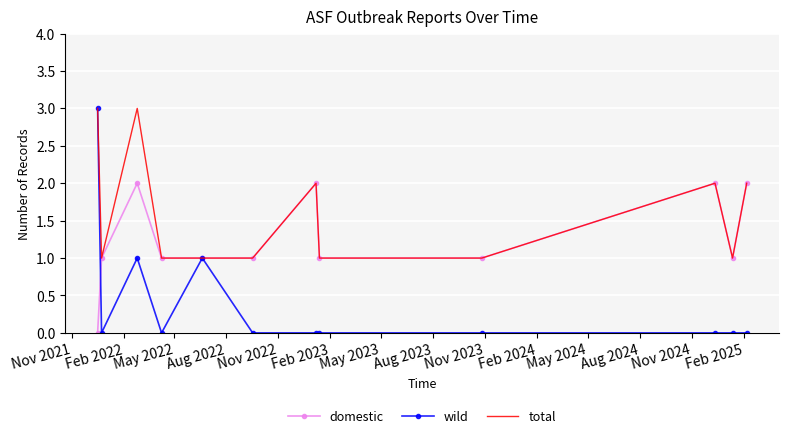

Reading left to right, list all the values displayed in this chart.

domestic: 0	1	2	1	1	1	2	1	1	2	1	2
wild: 3	0	1	0	1	0	0	0	0	0	0	0
total: 3	1	3	1	1	1	2	1	1	2	1	2